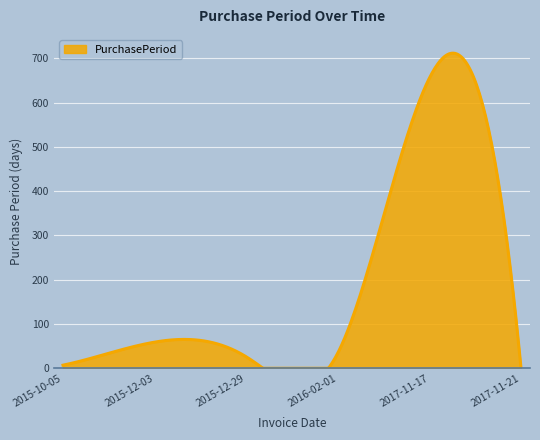

What is the difference between the maximum and minimum values?

711.9